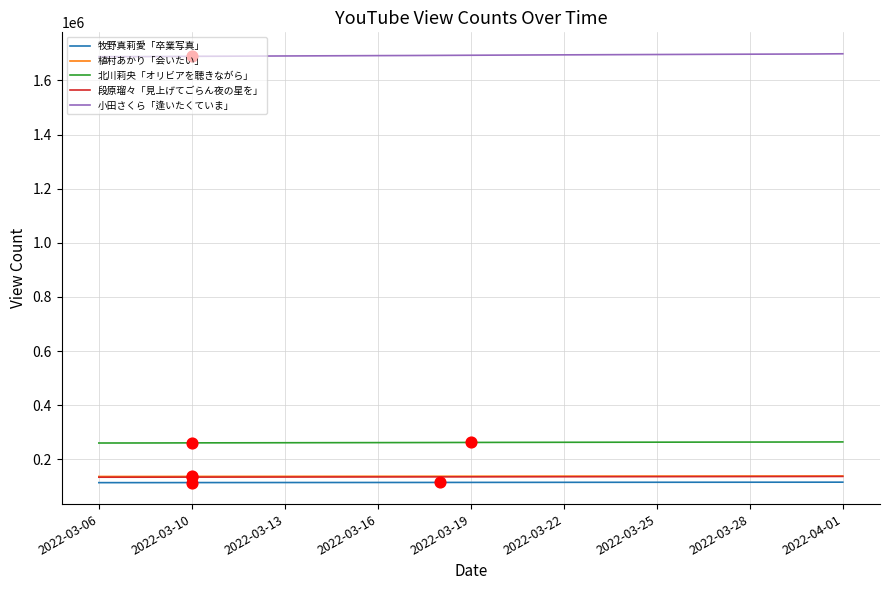

True or false: 植村あかり「会いたい」 and 小田さくら「逢いたくていま」 intersect in this chart.

False